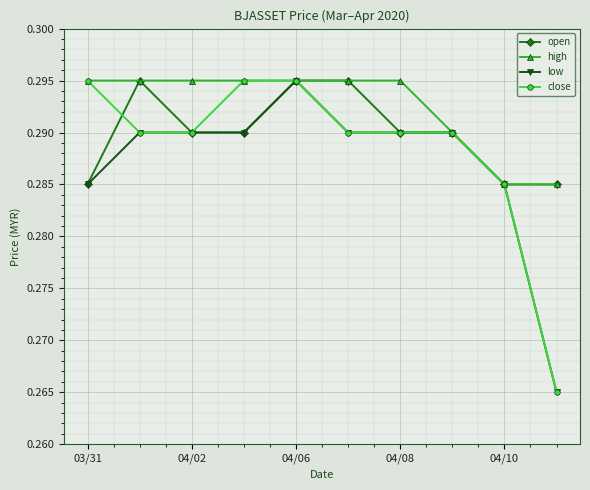

Count the high values in the range 0 to 1.

10